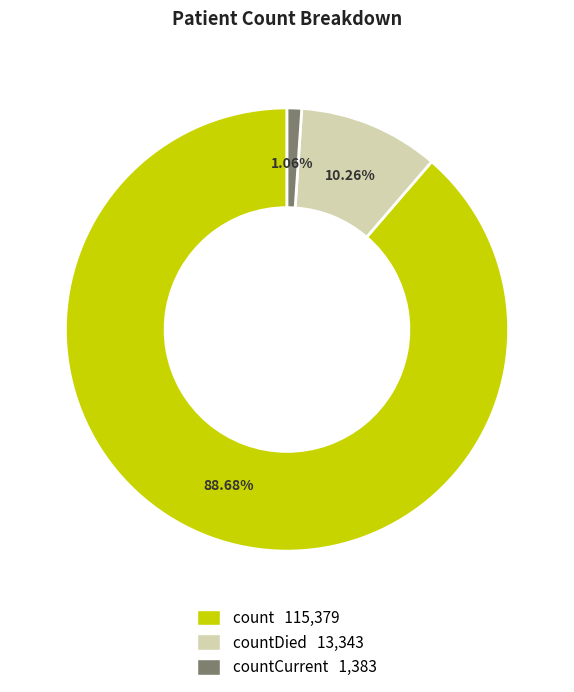

Is there a majority slice in this chart?

Yes